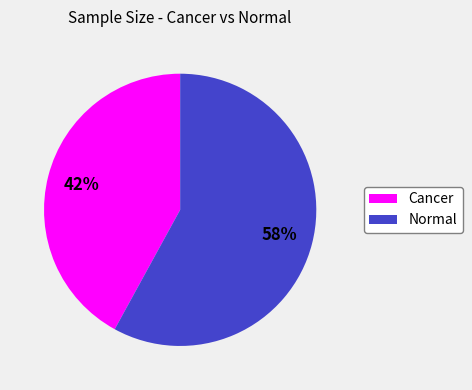

To the nearest percent, what is the difference between the largest and smallest slice percentages?

16%